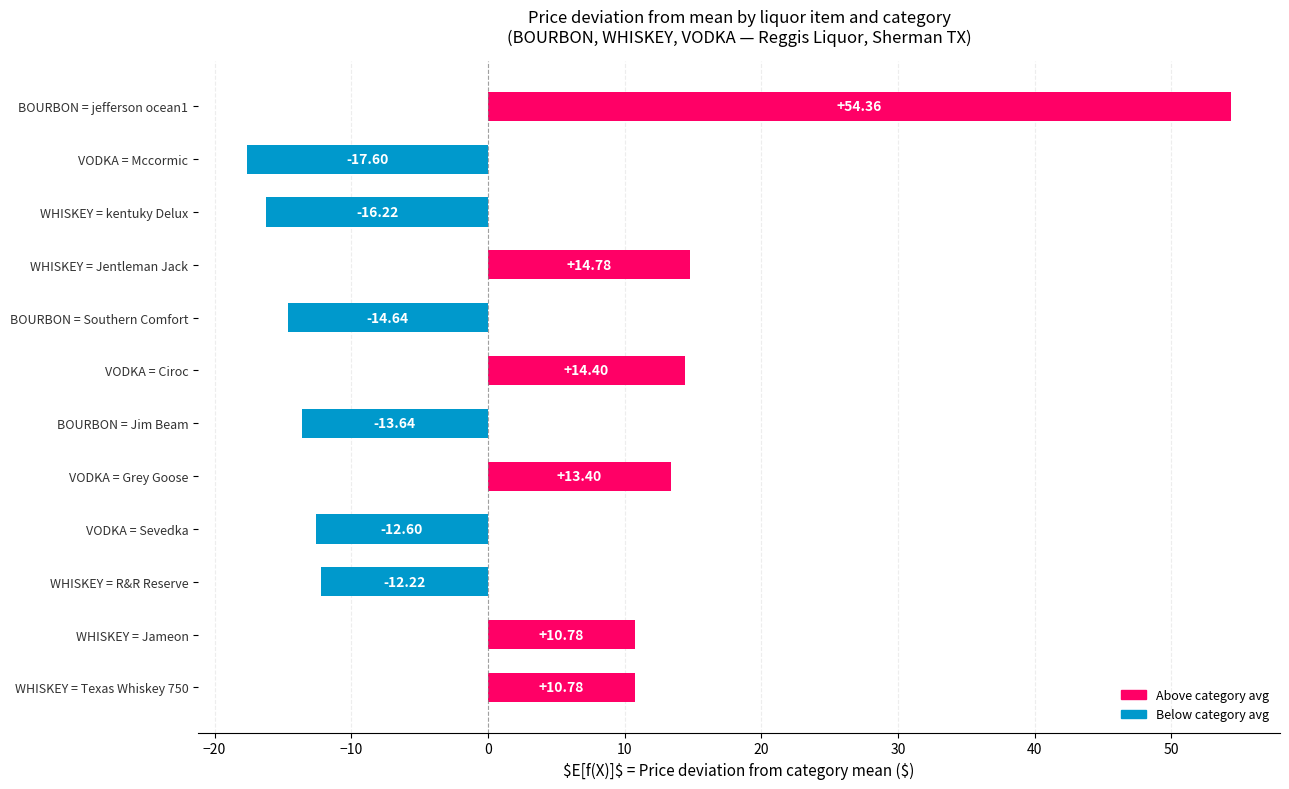

Where is the data nearest to the value 18?

WHISKEY = Jentleman Jack